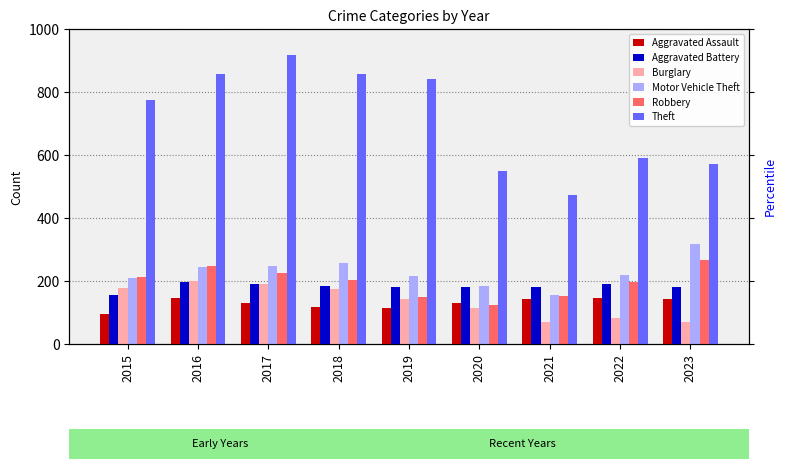

What is the total value across all series at 2016?

1893